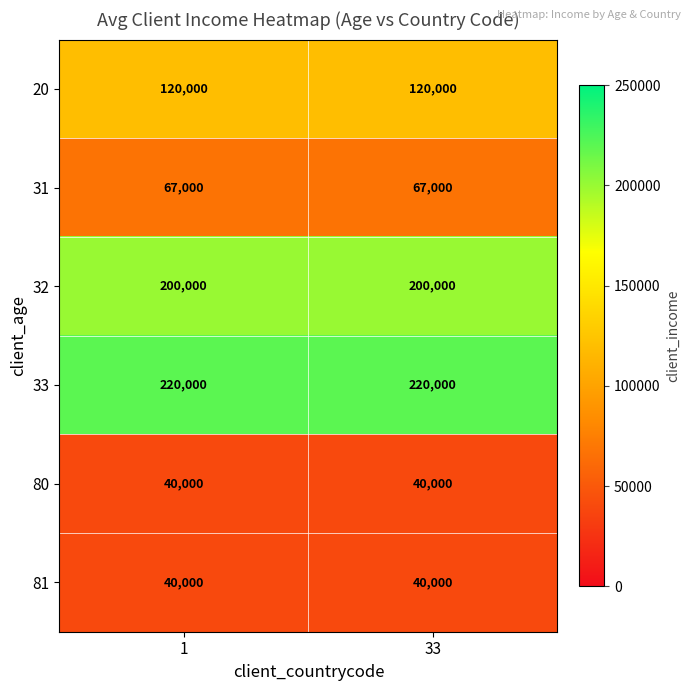

Is it true that 80 equals 56515 at 33?

False